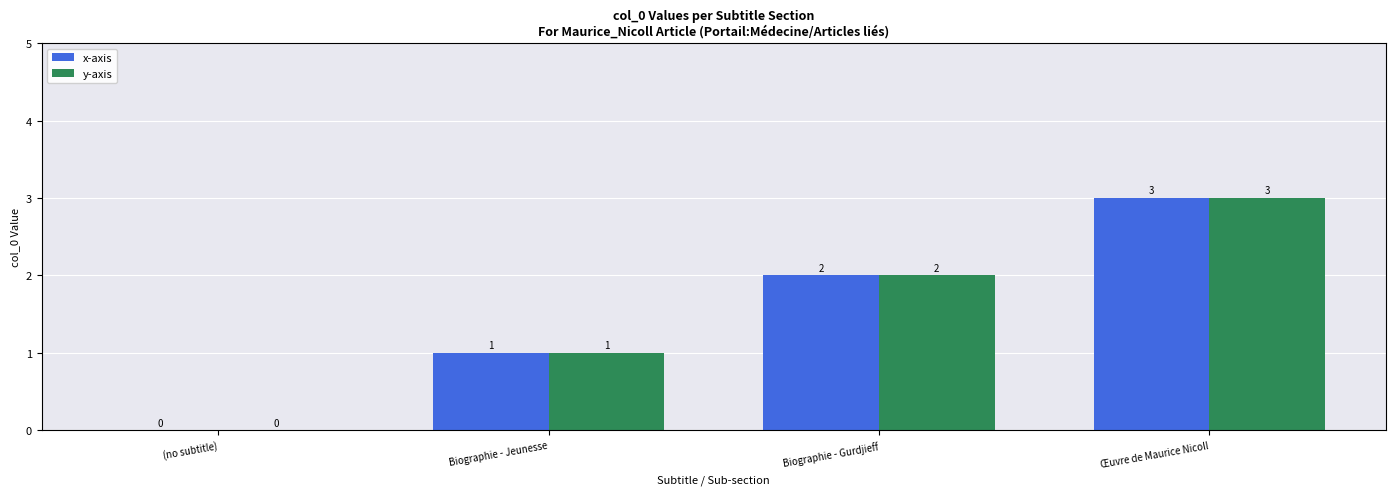

Which category has the highest value across all series?

Œuvre de Maurice Nicoll